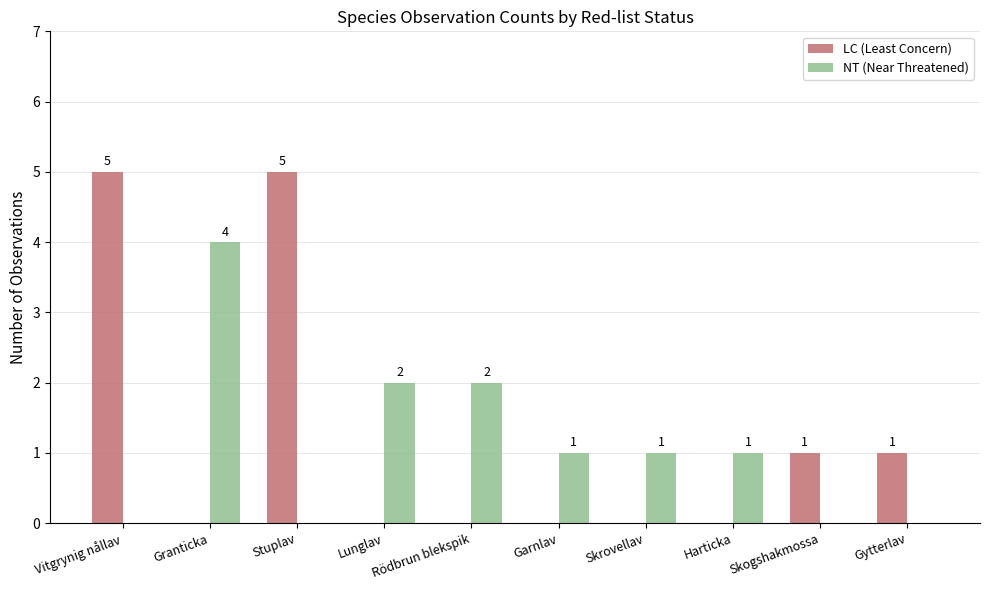

Reading right to left, what are all the values shown in this chart?

LC (Least Concern): 1	1	0	0	0	0	0	5	0	5
NT (Near Threatened): 0	0	1	1	1	2	2	0	4	0